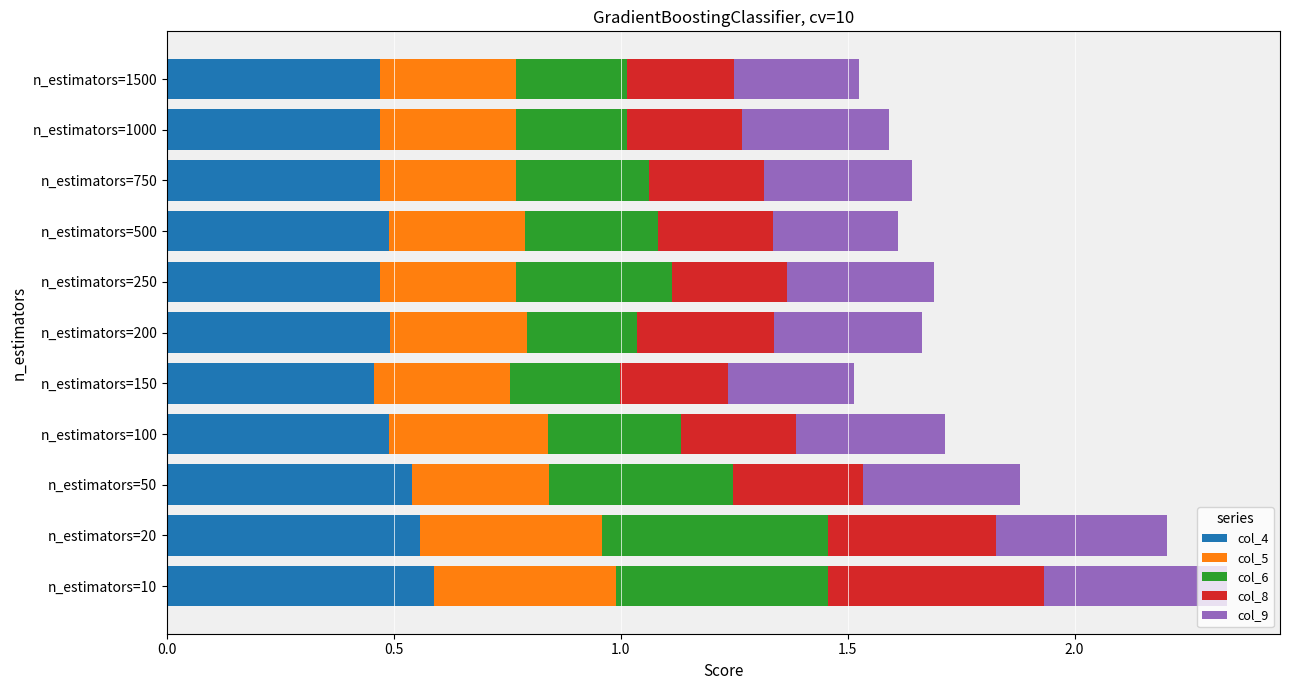

The col_4 series shows 0.5 at n_estimators=100. True or false?

True